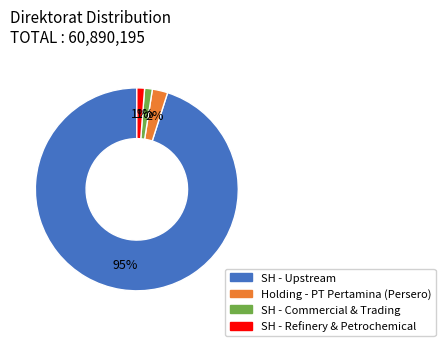

Does any single category account for the majority?

Yes